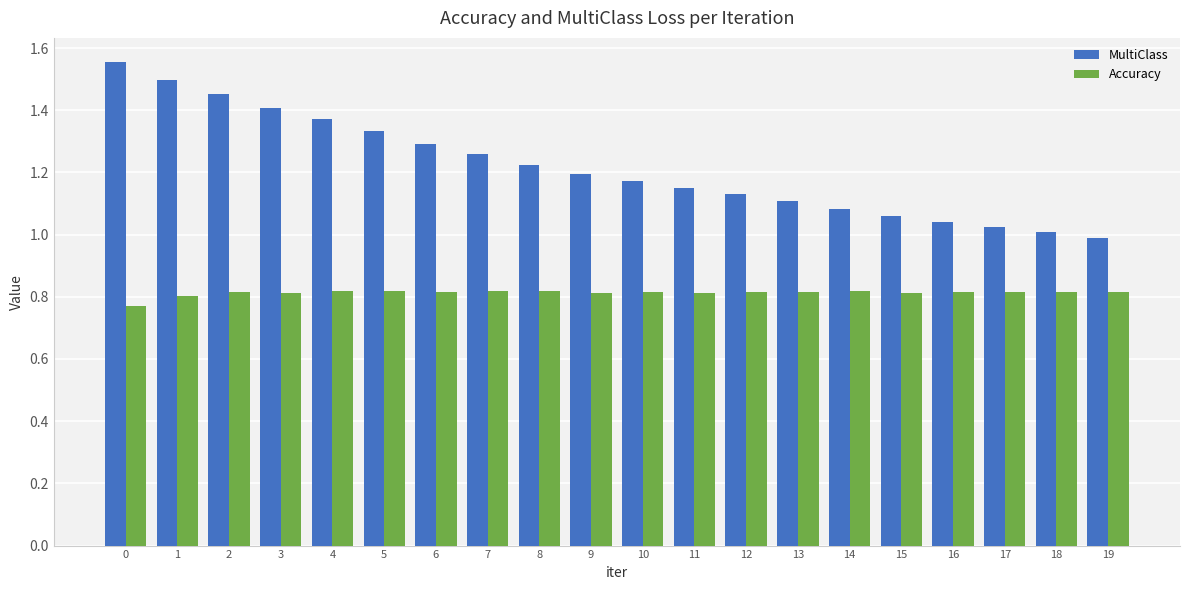

What is the sum of all Accuracy values?

16.3